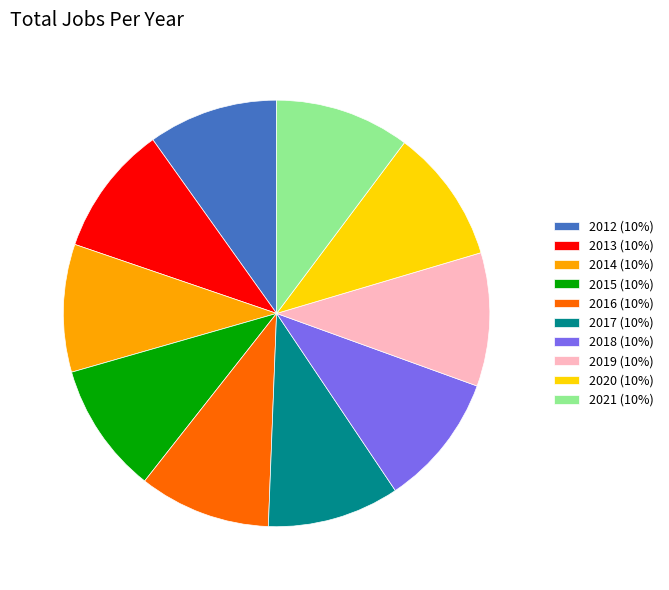

Approximately how many times larger is the value at 2013 (10%) compared to 2016 (10%)?

1.0